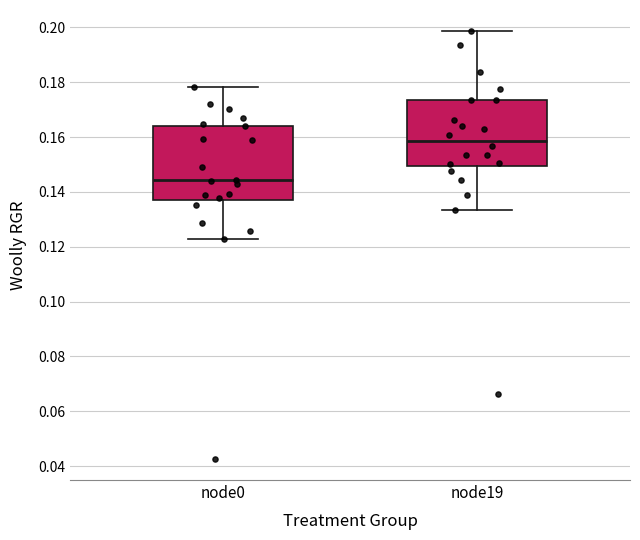

Reading left to right, transcribe this box plot: for each box, give where its median line is, the range the box spans, and where its two whiskers end, as read against the y-axis. The values are not printed on the chart, so give them approximately, as read against the axis.

node0: median 0.144, box 0.138 to 0.164, whiskers 0.122 to 0.178
node19: median 0.158, box 0.150 to 0.174, whiskers 0.134 to 0.198